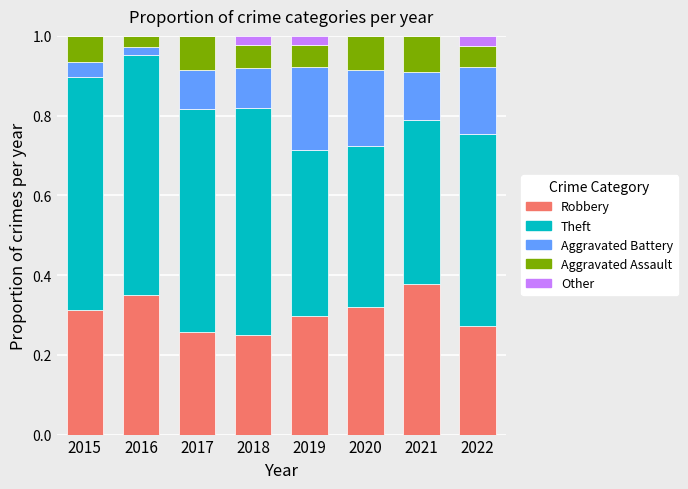

At which label does Robbery reach its peak?

2021